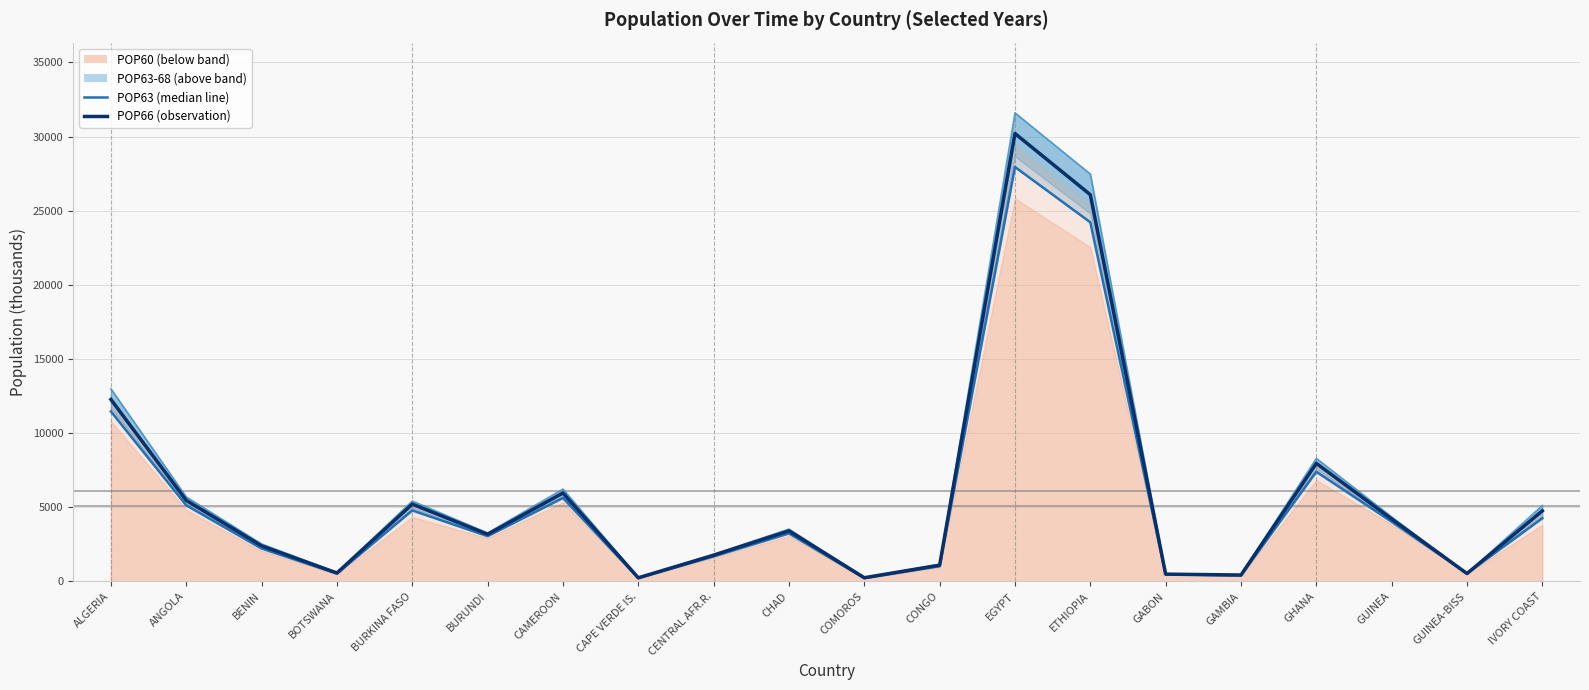

Where do POP63 line and POP66 first cross each other?

GUINEA and GUINEA-BISS